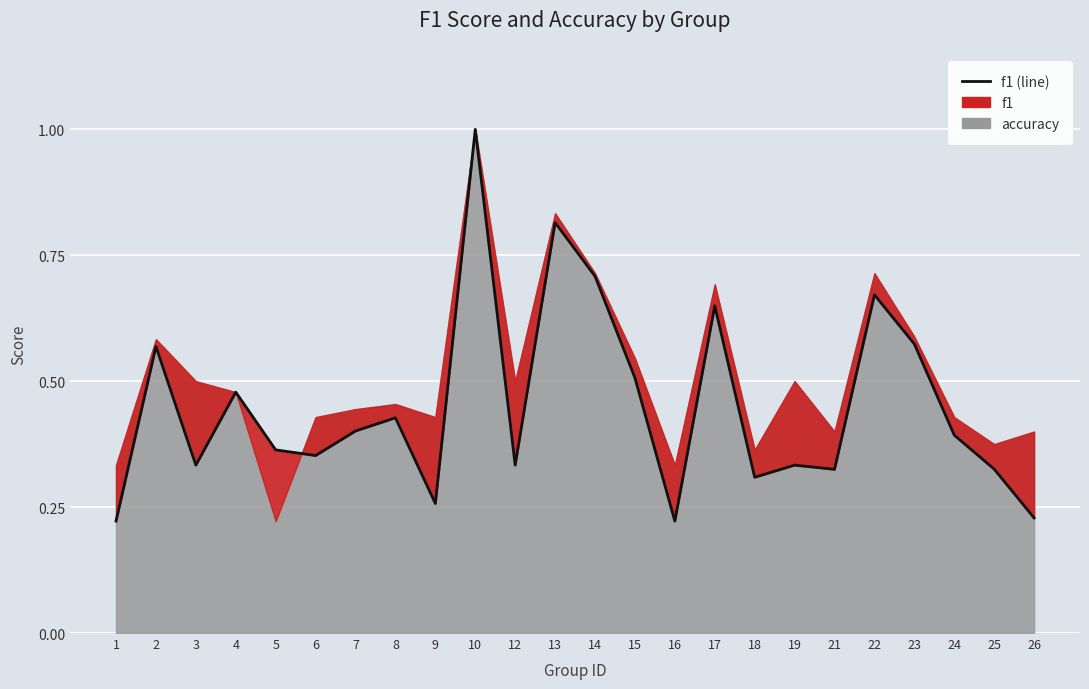

What is the value of the 16th point from the left?

0.6